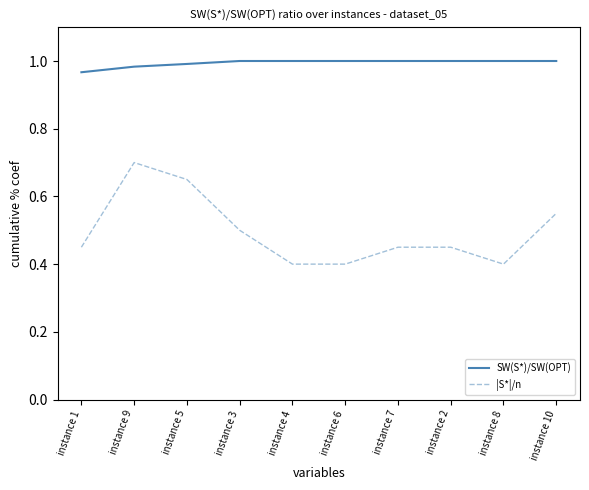

Does the chart have visible grid lines?

No